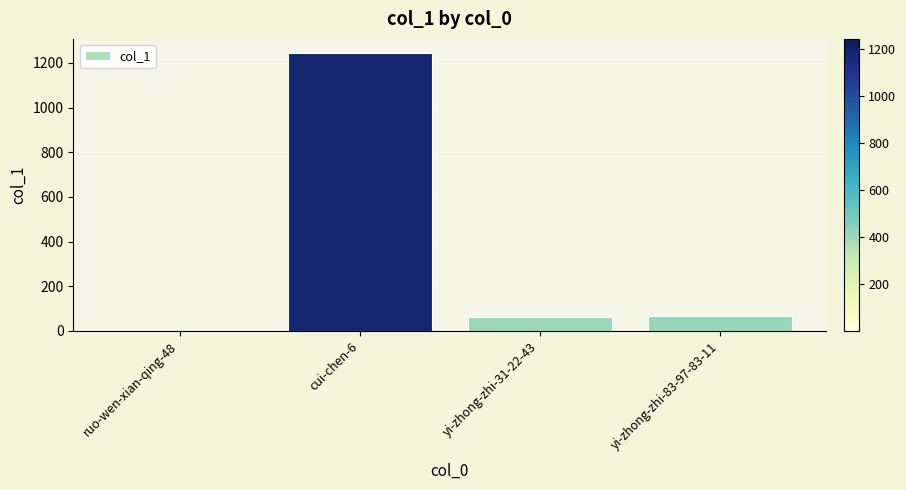

Approximately how many times larger is the value at yi-zhong-zhi-83-97-83-11 compared to yi-zhong-zhi-31-22-43?

1.1